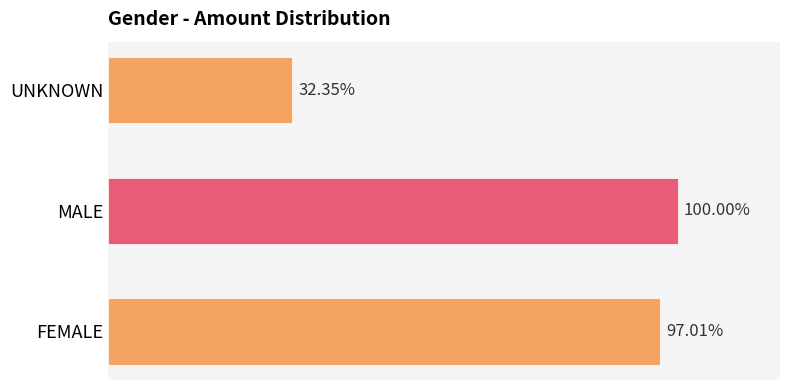

Does the chart contain stacked bars?

No